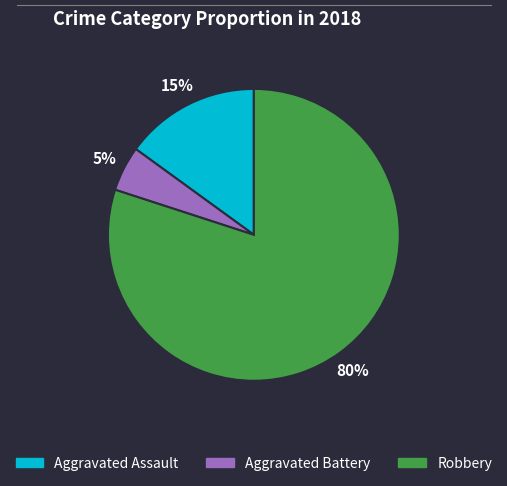

Which category has the biggest portion of the pie?

Robbery